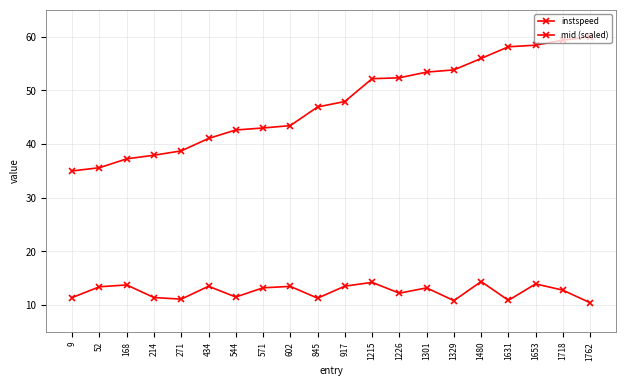

Between 1631 and 1480, which is larger?

1480